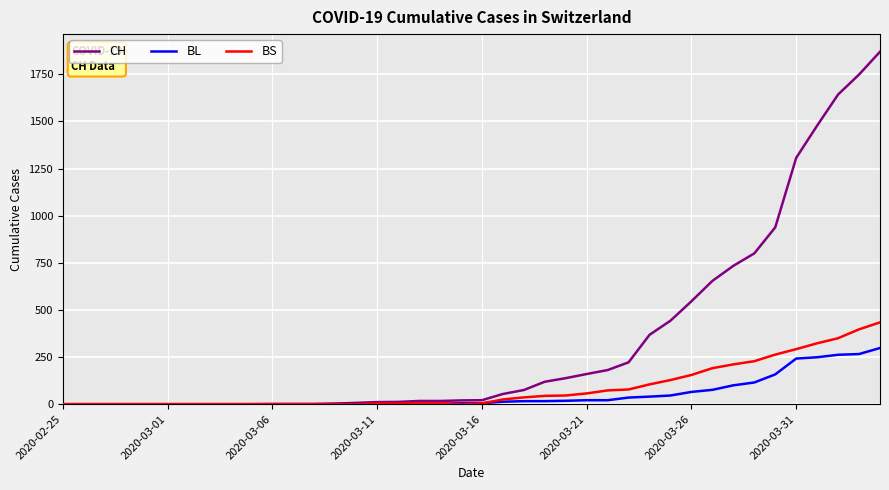

What is the maximum value shown in the chart?

1870